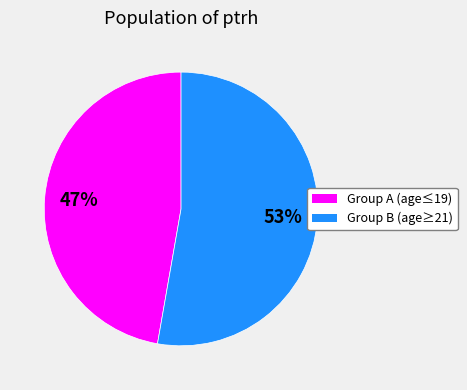

To the nearest percent, what is the difference between the largest and smallest slice percentages?

6%